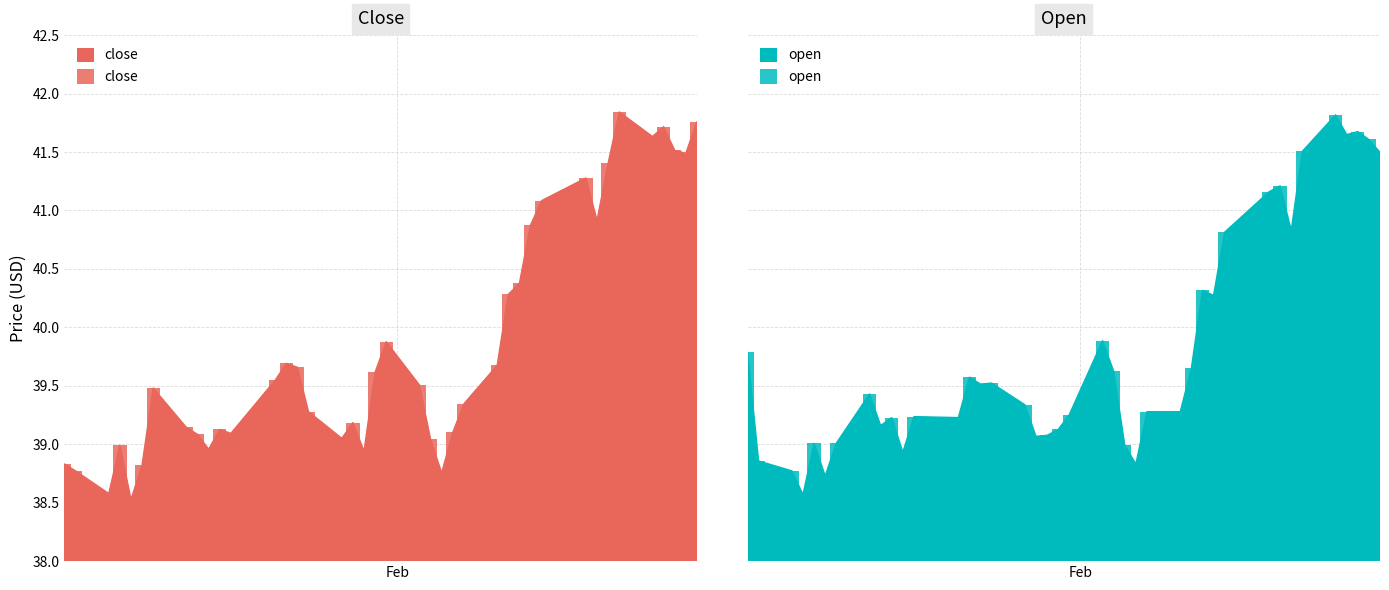

Rank the series by their maximum value, from lowest to highest.

open, close